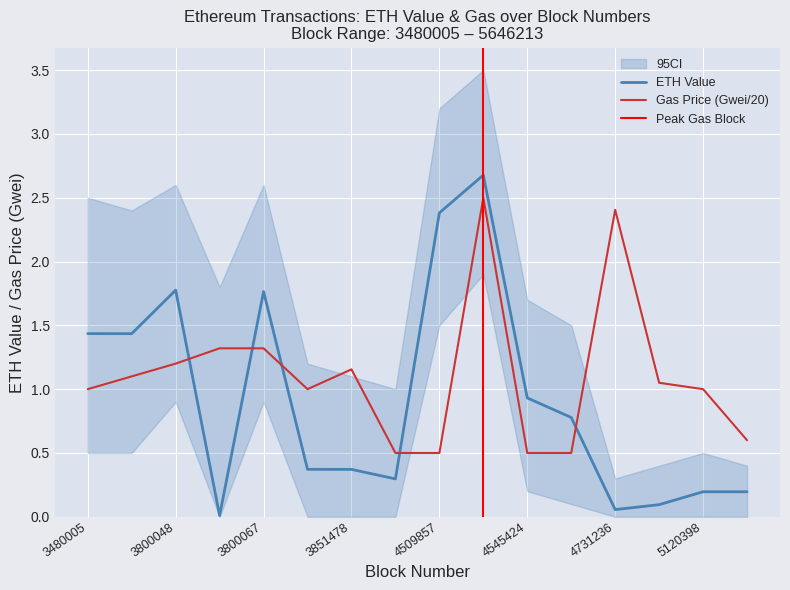

What is the average value of the gasPrice_gwei series?

1.1